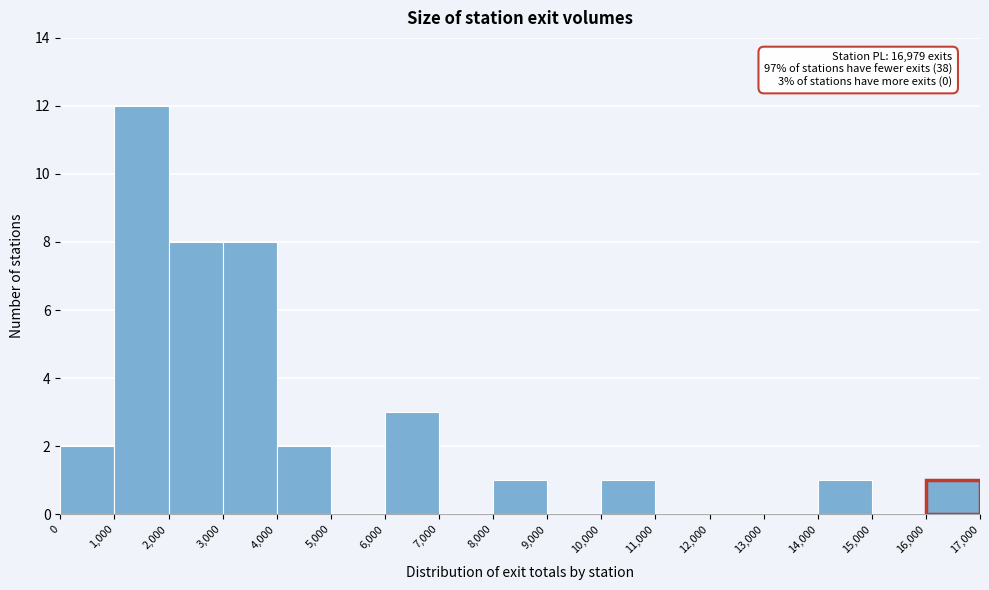

Which range on the x-axis has the tallest bar?

1,000 to 2,000